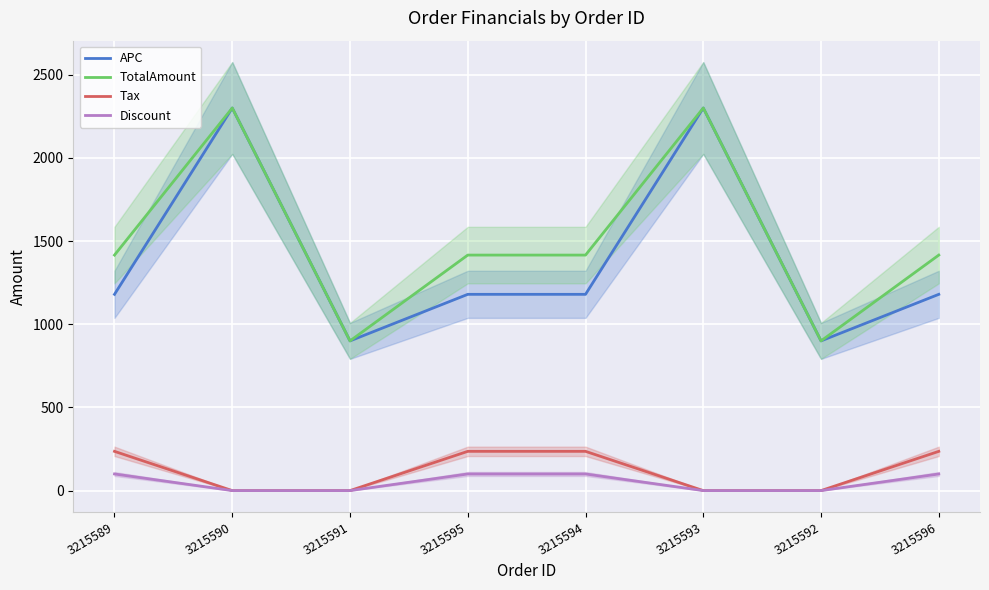

The value of TotalAmount at 3215595 is 1416.0. True or false?

True